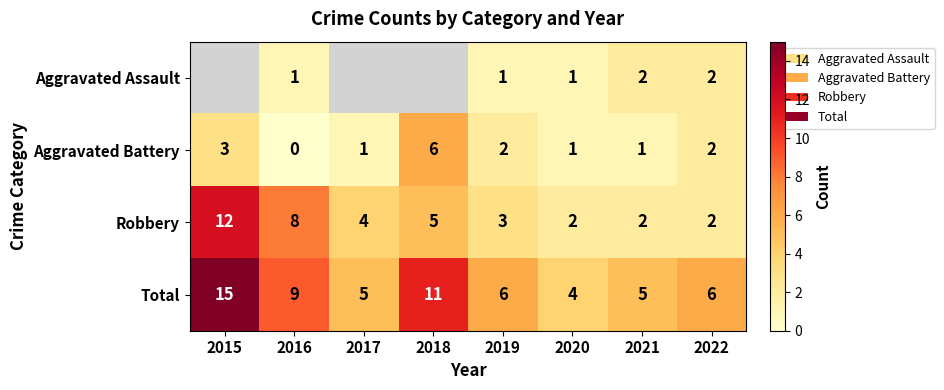

How many data points in Aggravated Battery are less than 2?

4